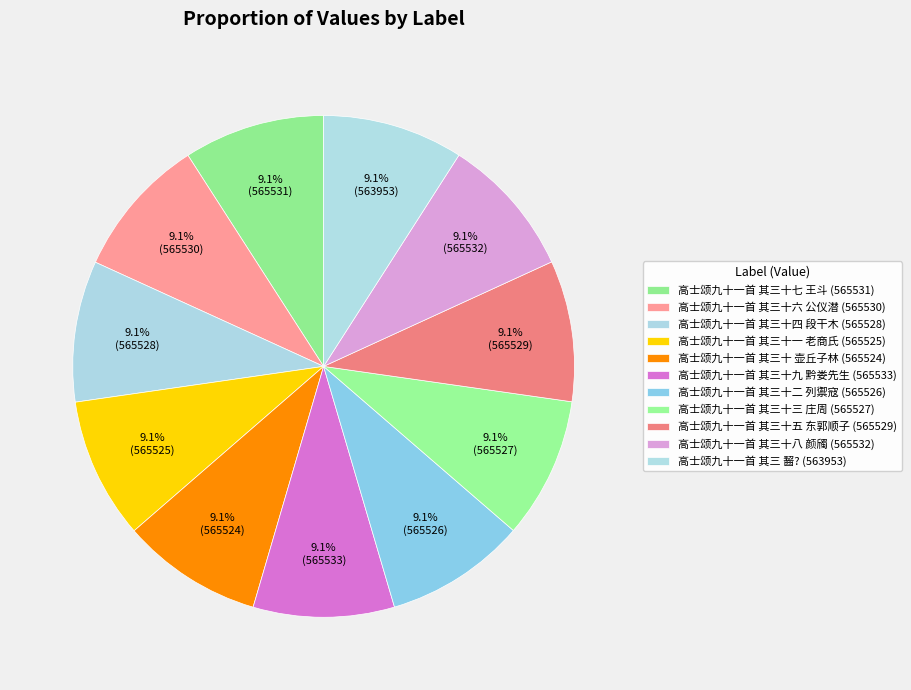

How many segments does this pie chart have?

11